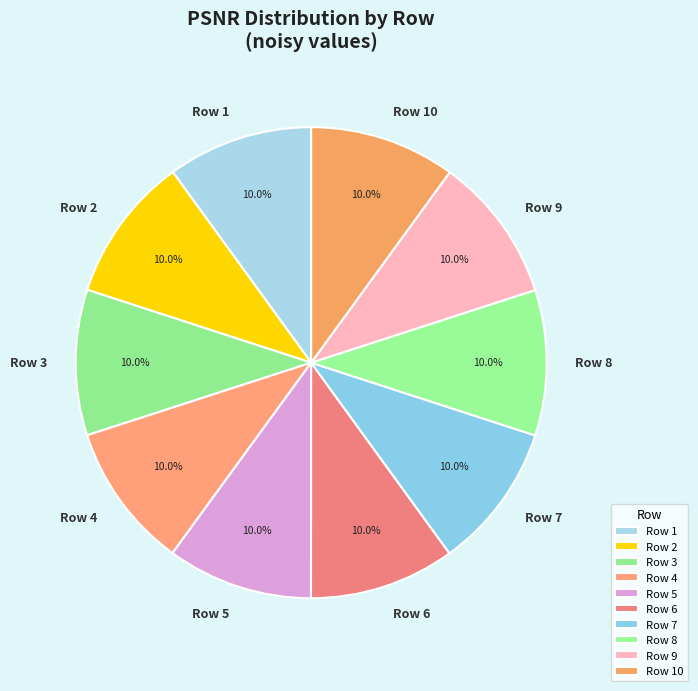

What is the ratio of the value at Row 6 to the value at Row 3?

1.0